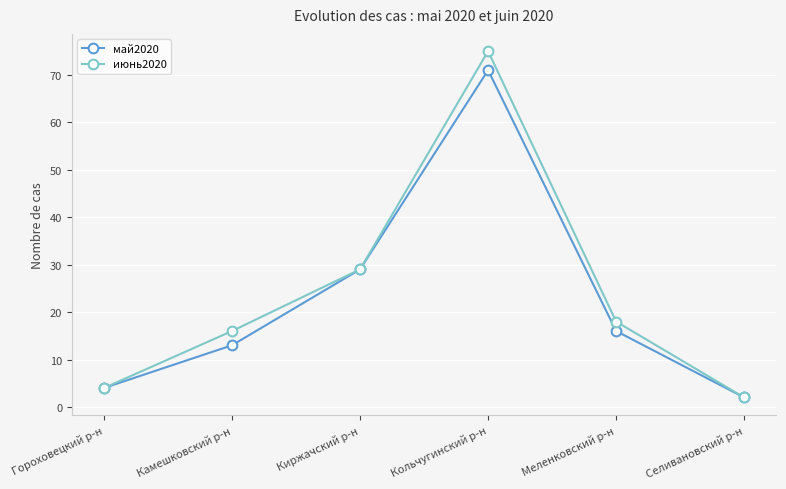

Is the value of июнь2020 at Киржачский р-н greater than the value of май2020 at Селивановский р-н?

Yes